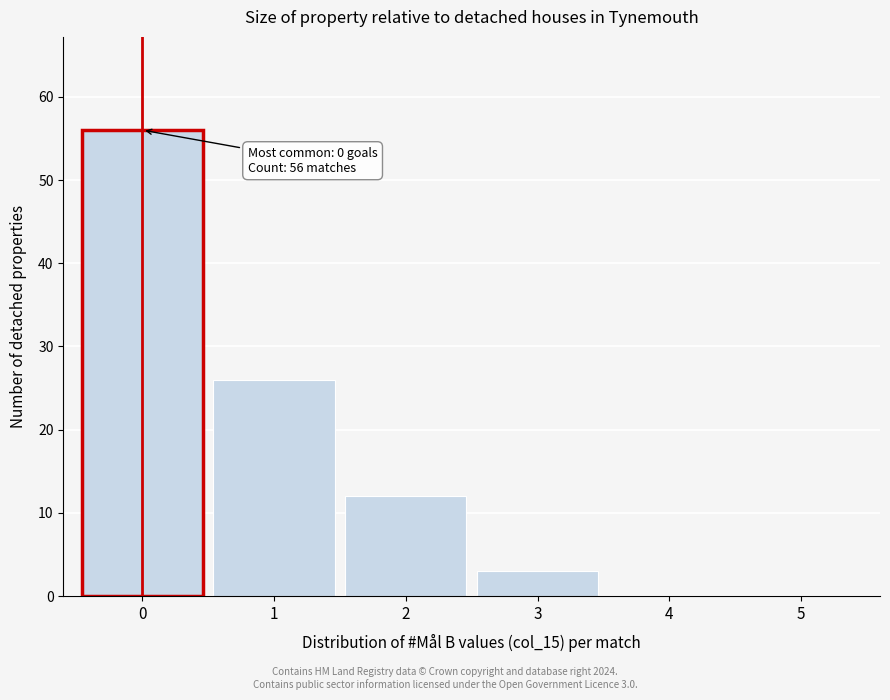

Which range on the x-axis has the tallest bar?

-0.5 to 0.5